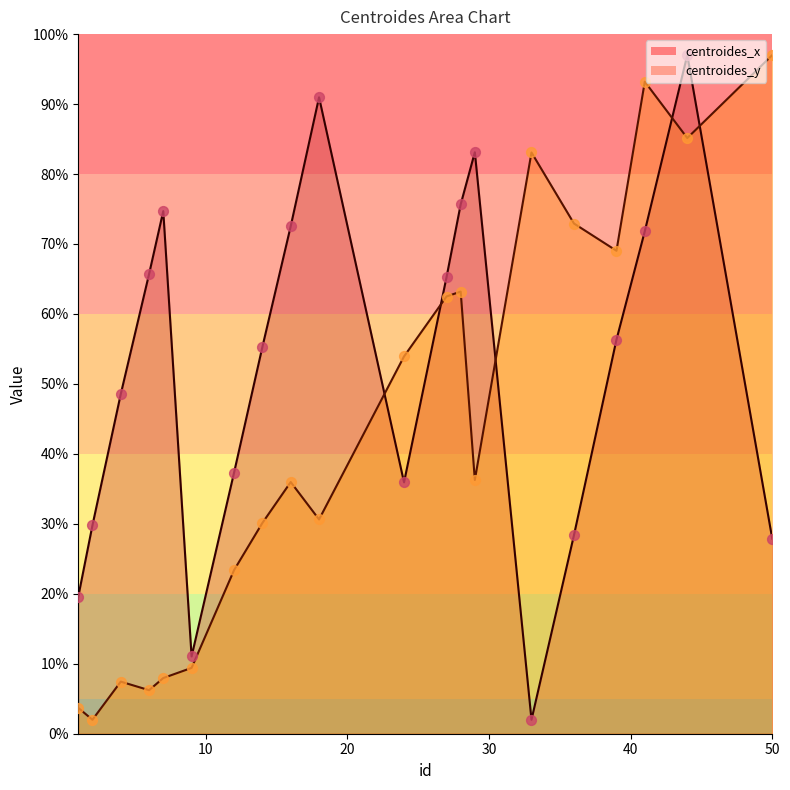

What are all the series names shown in the legend?

centroides_x, centroides_y